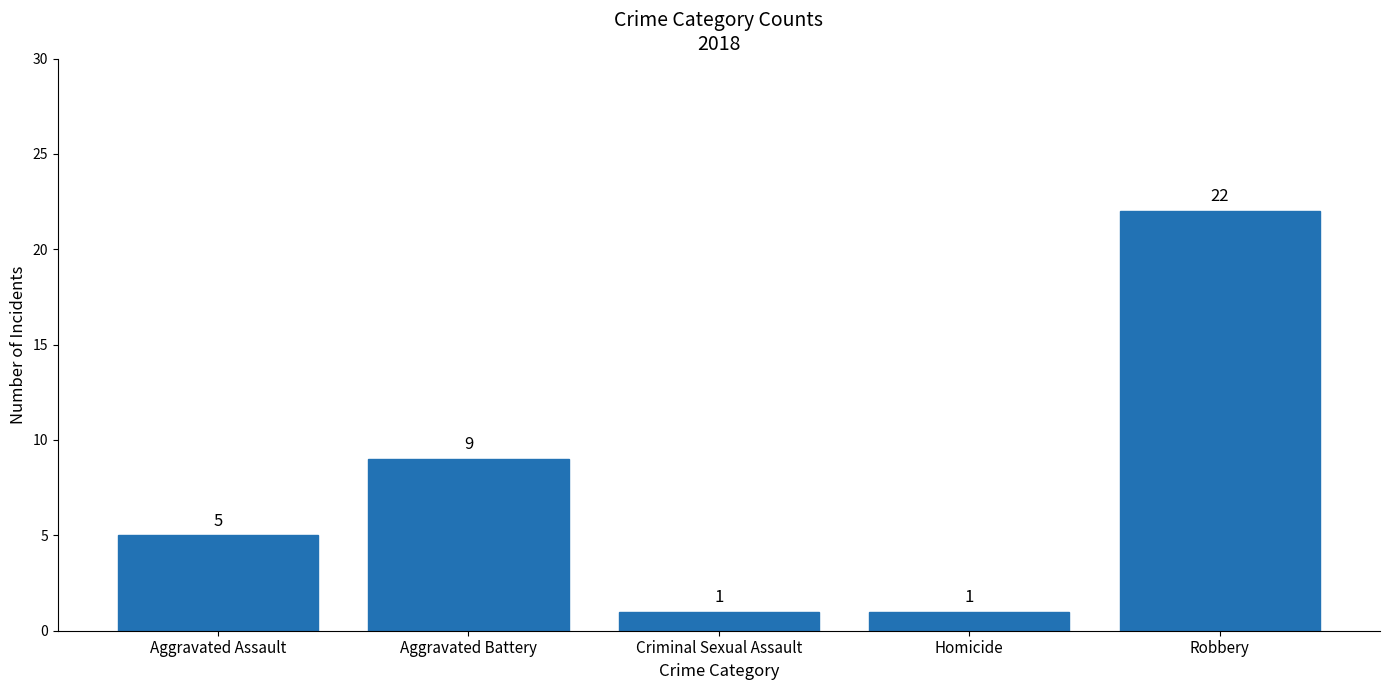

Between Robbery and Homicide, which is larger?

Robbery